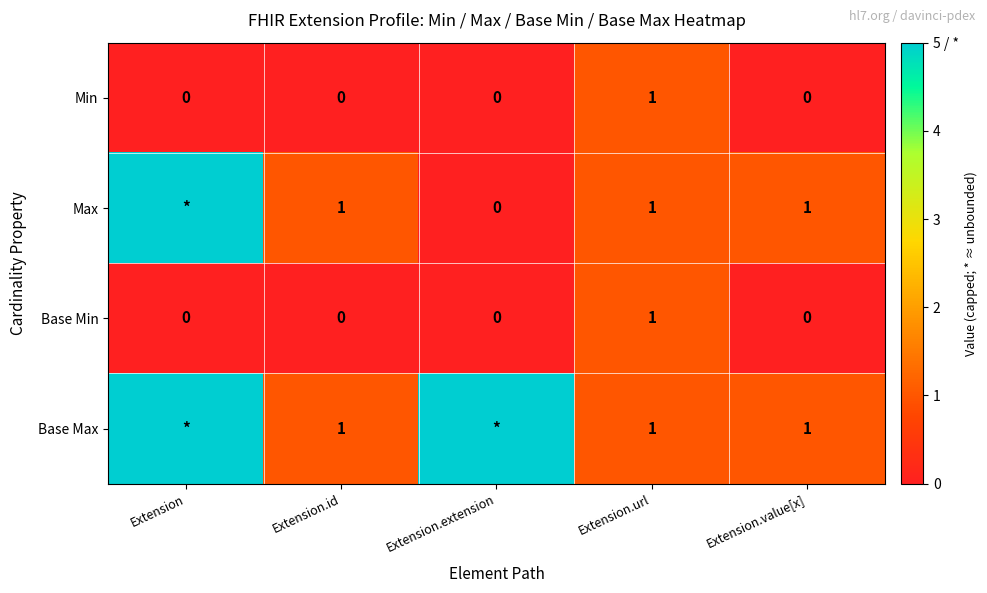

The Min series shows 0 at Extension.value[x]. True or false?

True